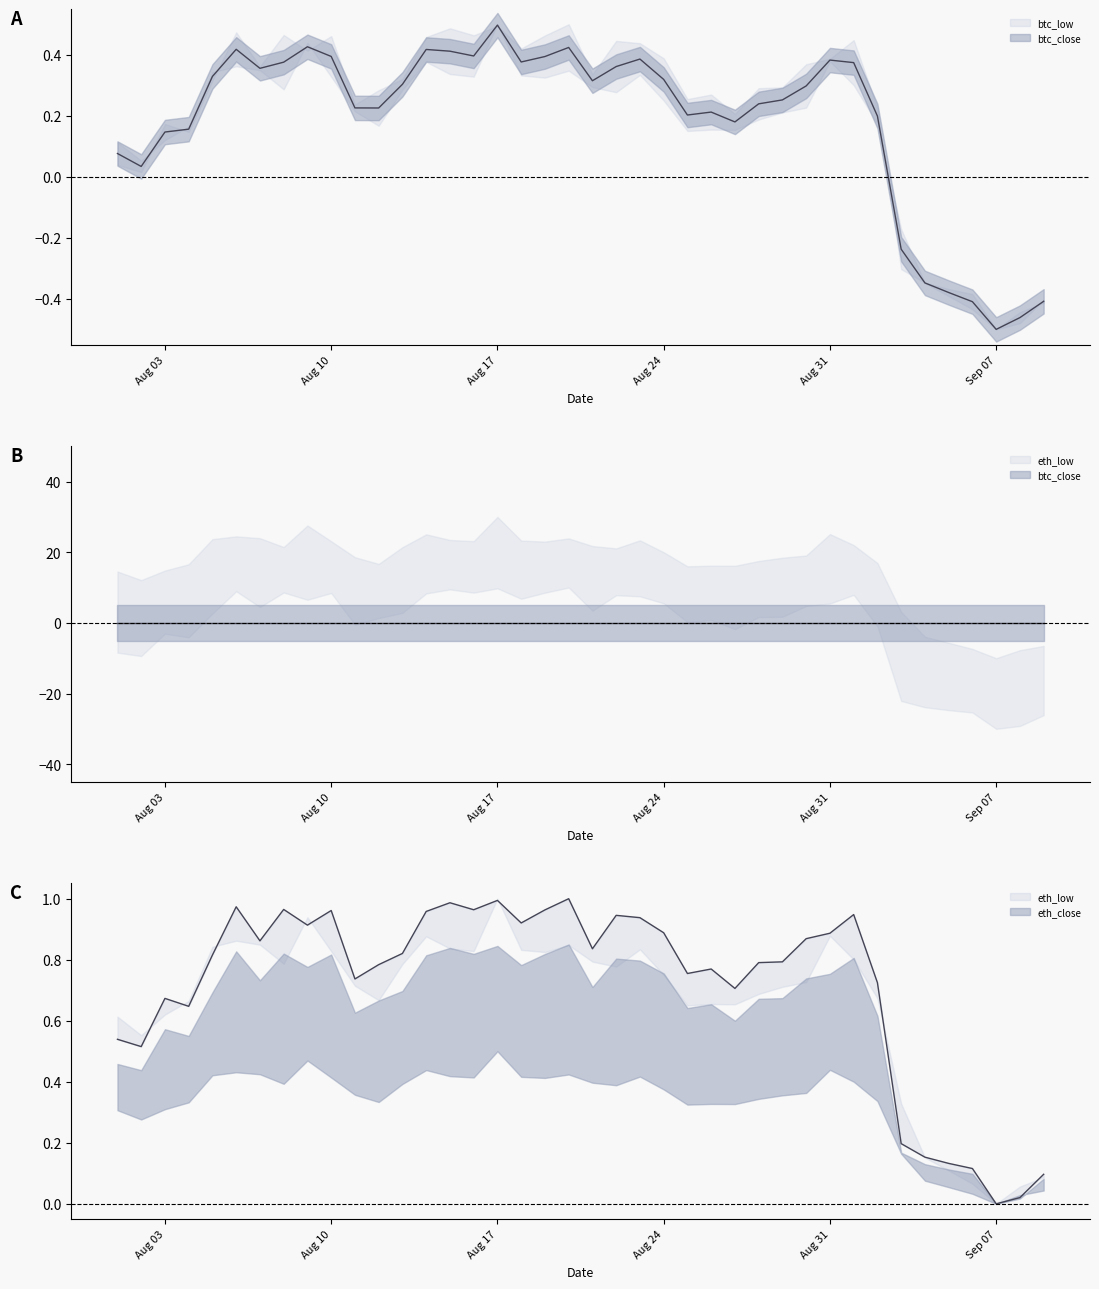

Does the chart have visible grid lines?

No